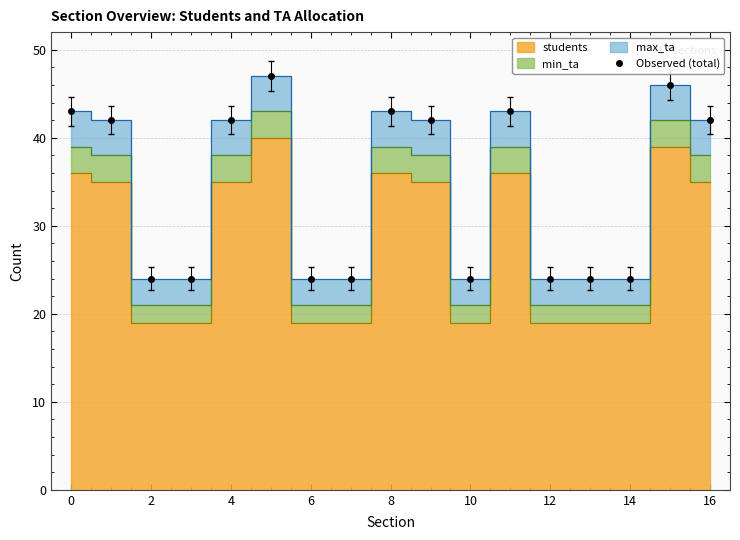

Reading left to right, what are all the values shown in this chart?

43	42	24	24	42	47	24	24	43	42	24	43	24	24	24	46	42